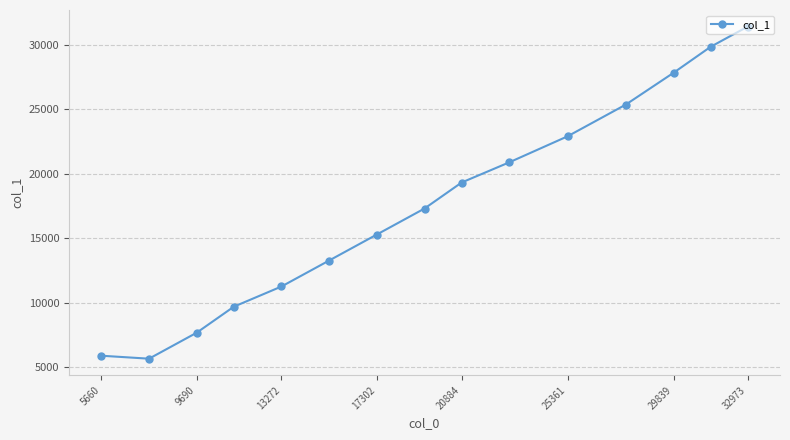

Does the chart have visible grid lines?

Yes